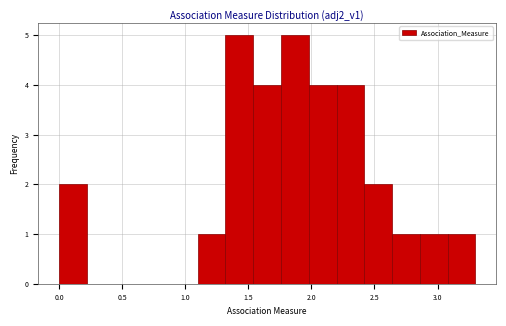

How tall is the bar that spans 1.55 to 1.75 on the x-axis? Neither the bar edges nor the heights are printed on the chart, so give them approximately, as read against the axes.

4